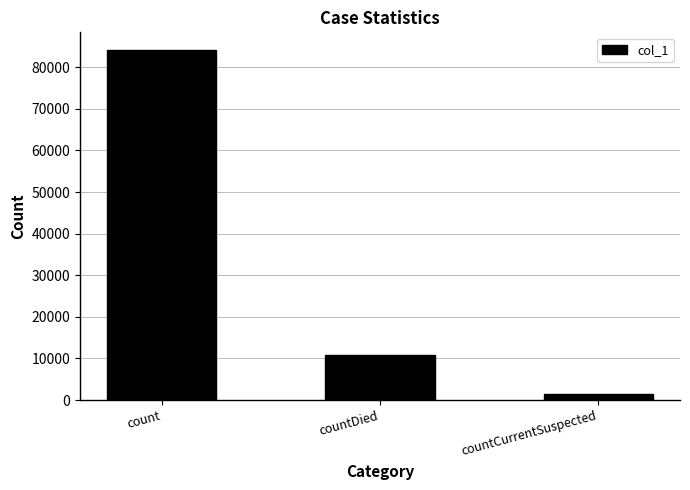

What is the change in value from count to countCurrentSuspected?

-82701